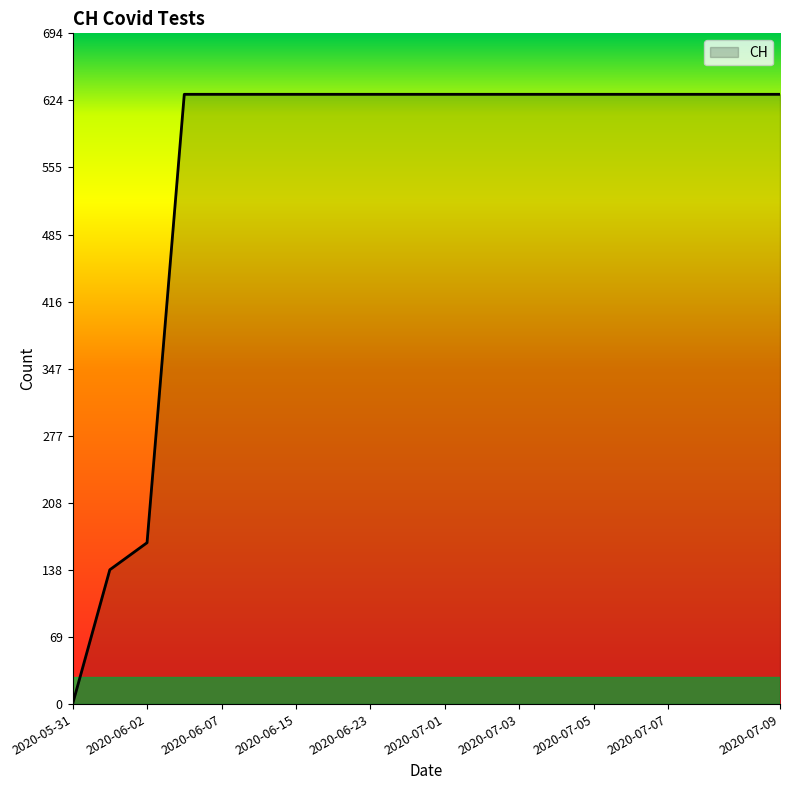

Reading left to right, transcribe all the data shown in this chart.

0	139	167	631	631	631	631	631	631	631	631	631	631	631	631	631	631	631	631	631